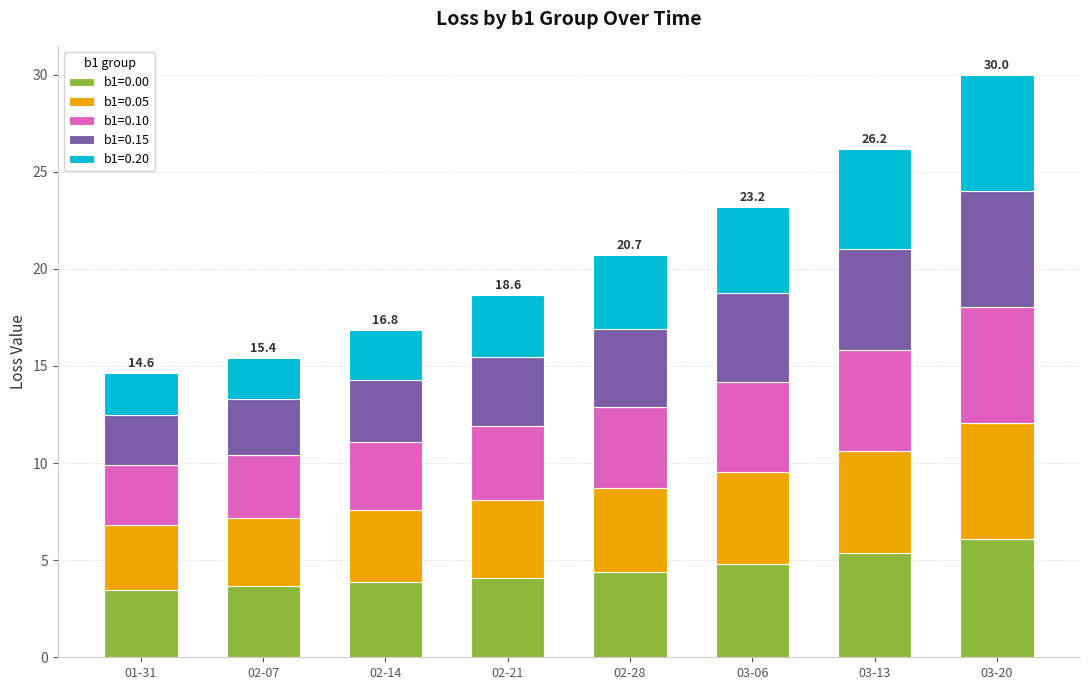

What is the highest value of the b1=0.00 series?

6.1